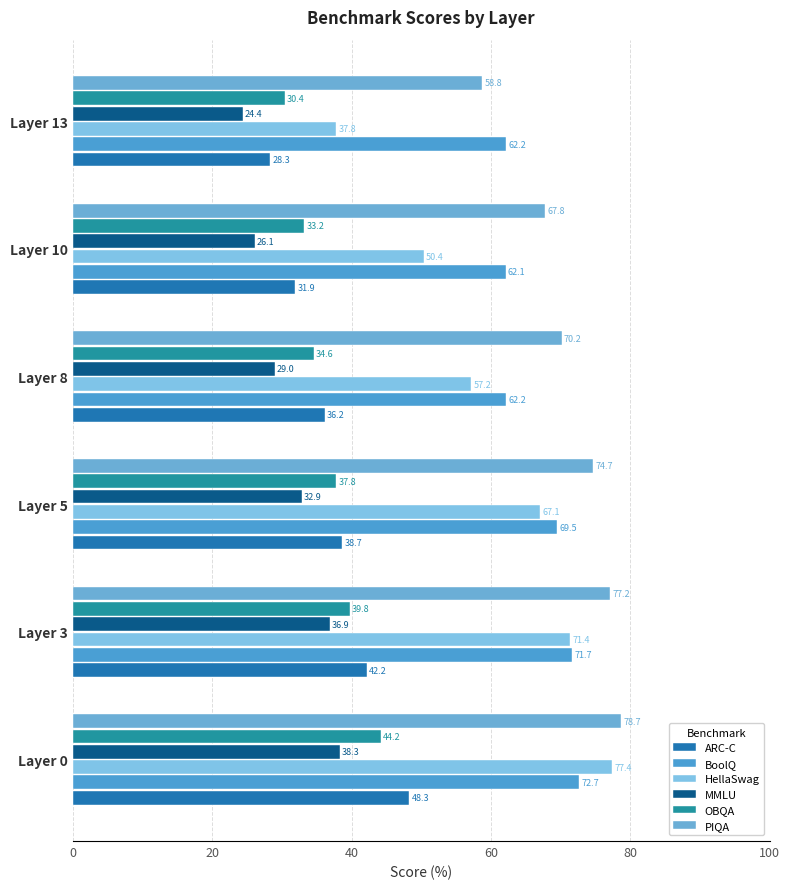

How many data points in HellaSwag are above 67?

3